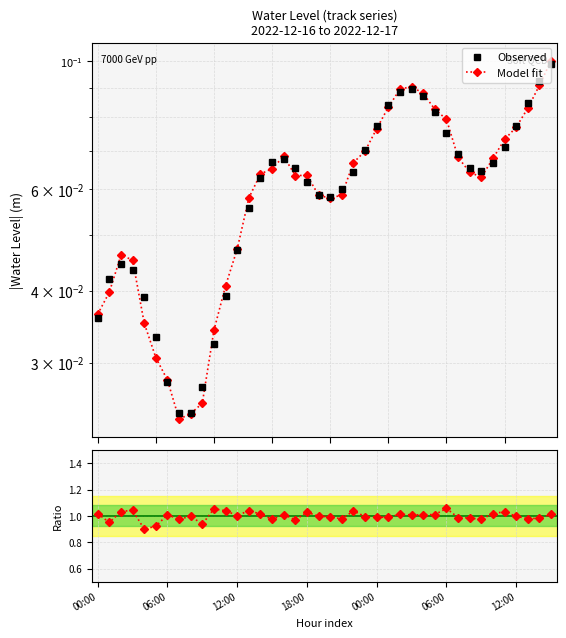

What is the average value of the Observed series?

0.1